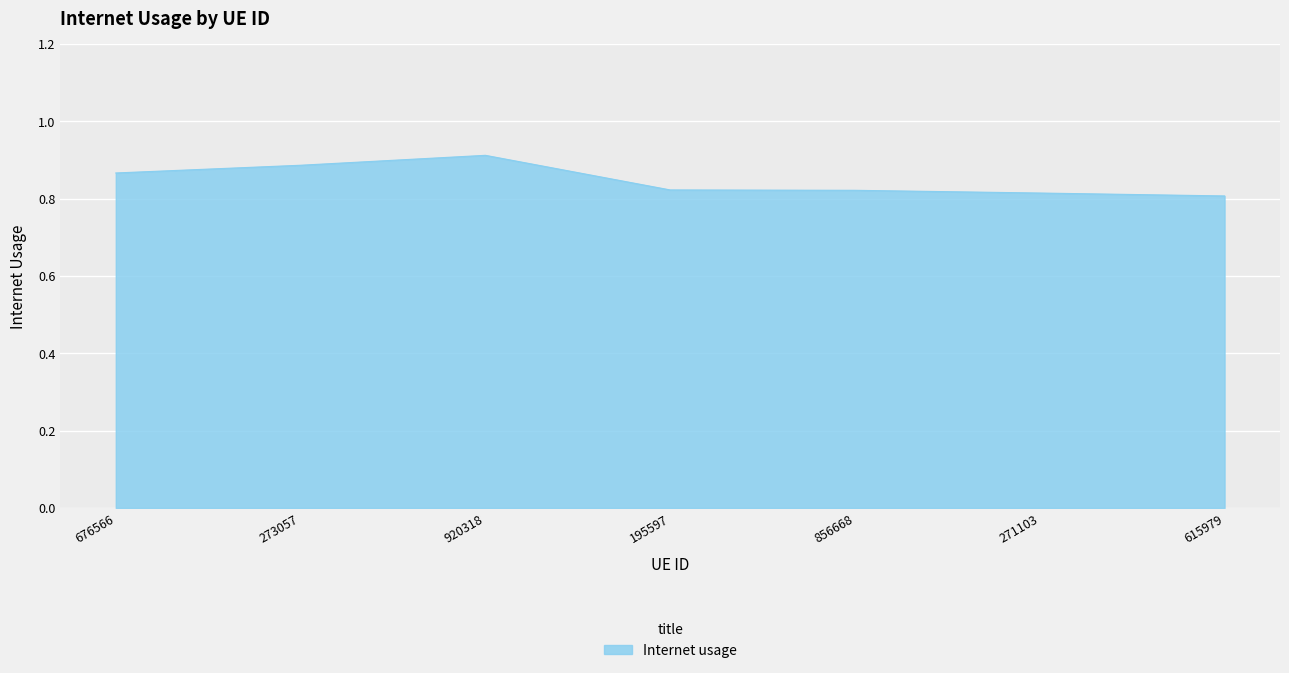

What is the sum of the values at 195597 and 856668?

1.6